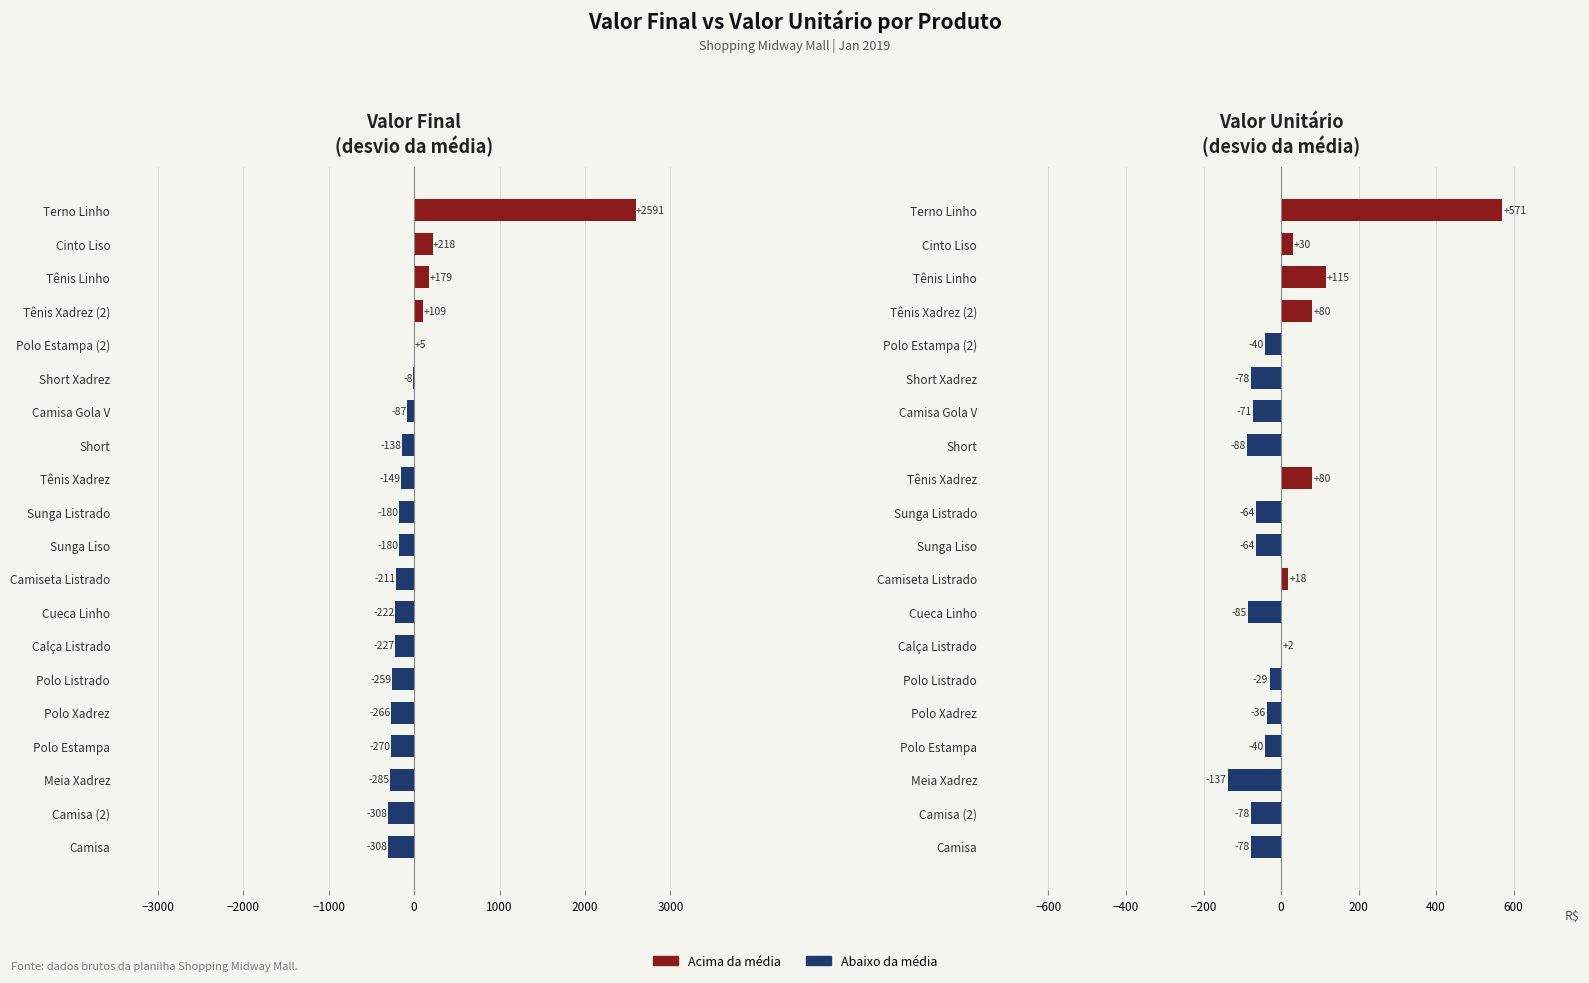

How many groups of bars are there?

20